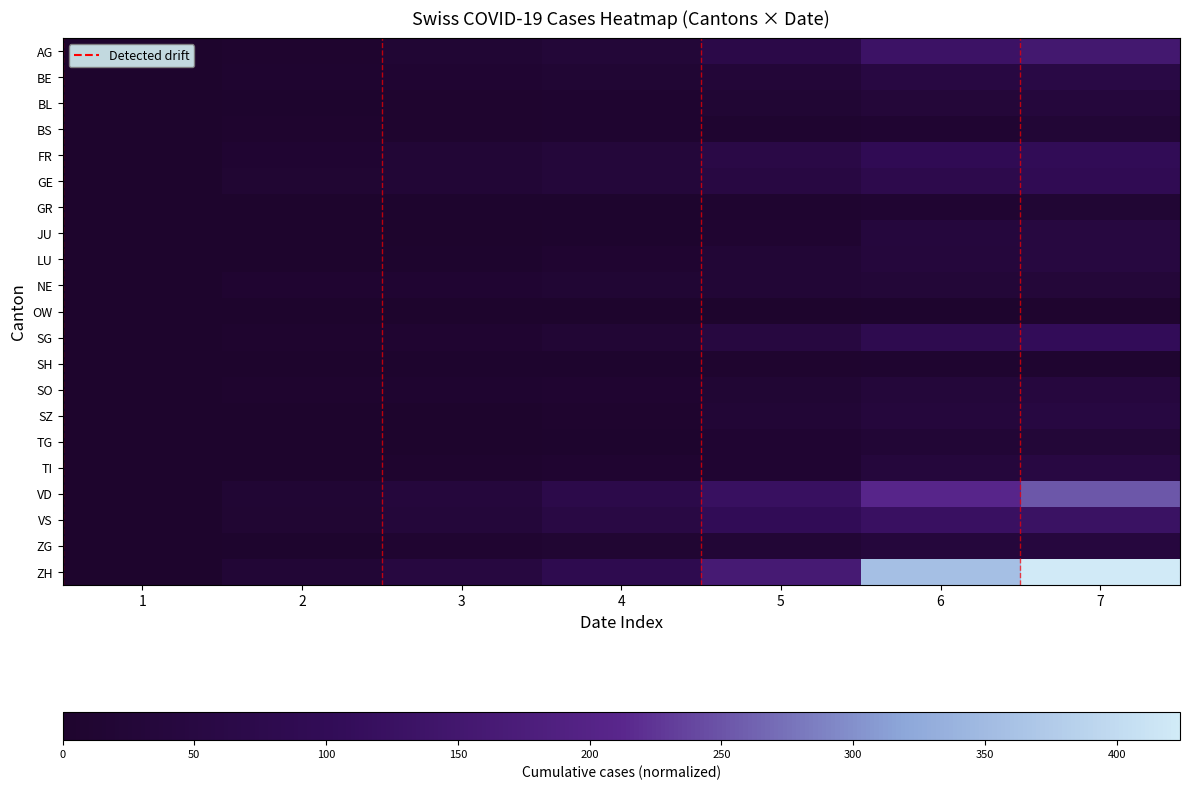

Rank the series at 3 from lowest to highest value.

OW, JU, SZ, TG, GR, LU, SH, BL, BS, TI, SO, SG, ZG, BE, NE, AG, FR, GE, VS, VD, ZH